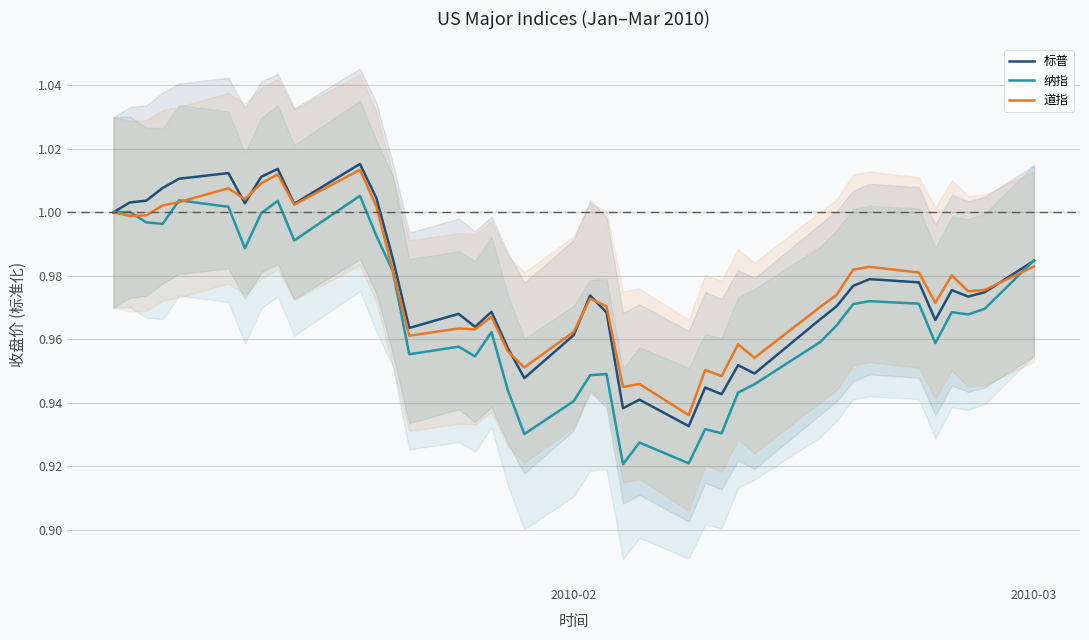

Rank the series at 2010-02 from highest to lowest value.

道指, 标普, 纳指